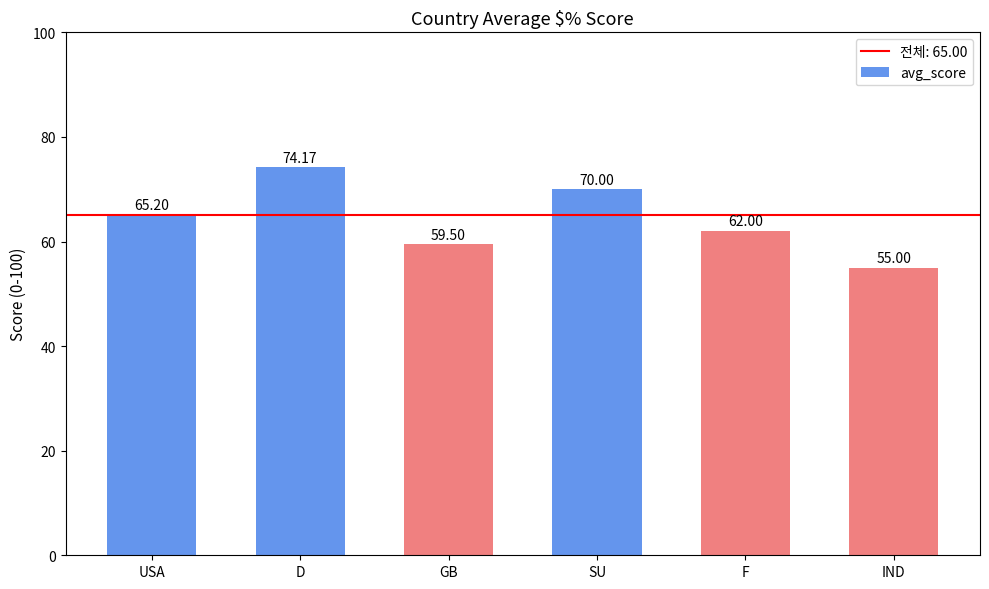

Rank the categories by value from highest to lowest.

D, SU, USA, F, GB, IND